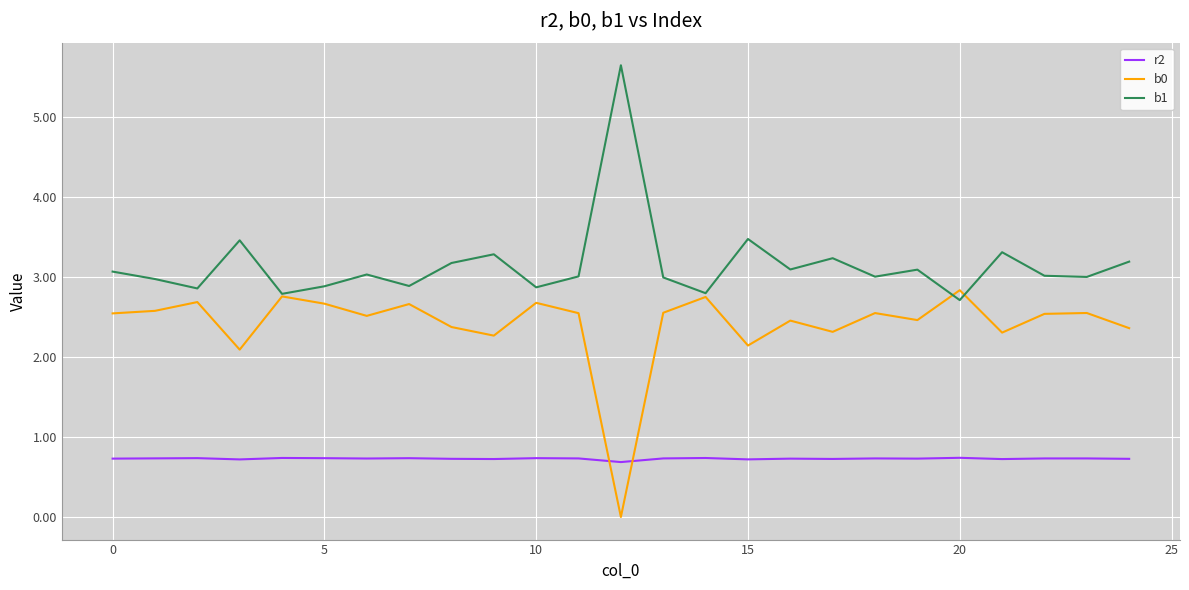

Rank the series by their average value, from lowest to highest.

r2, b0, b1